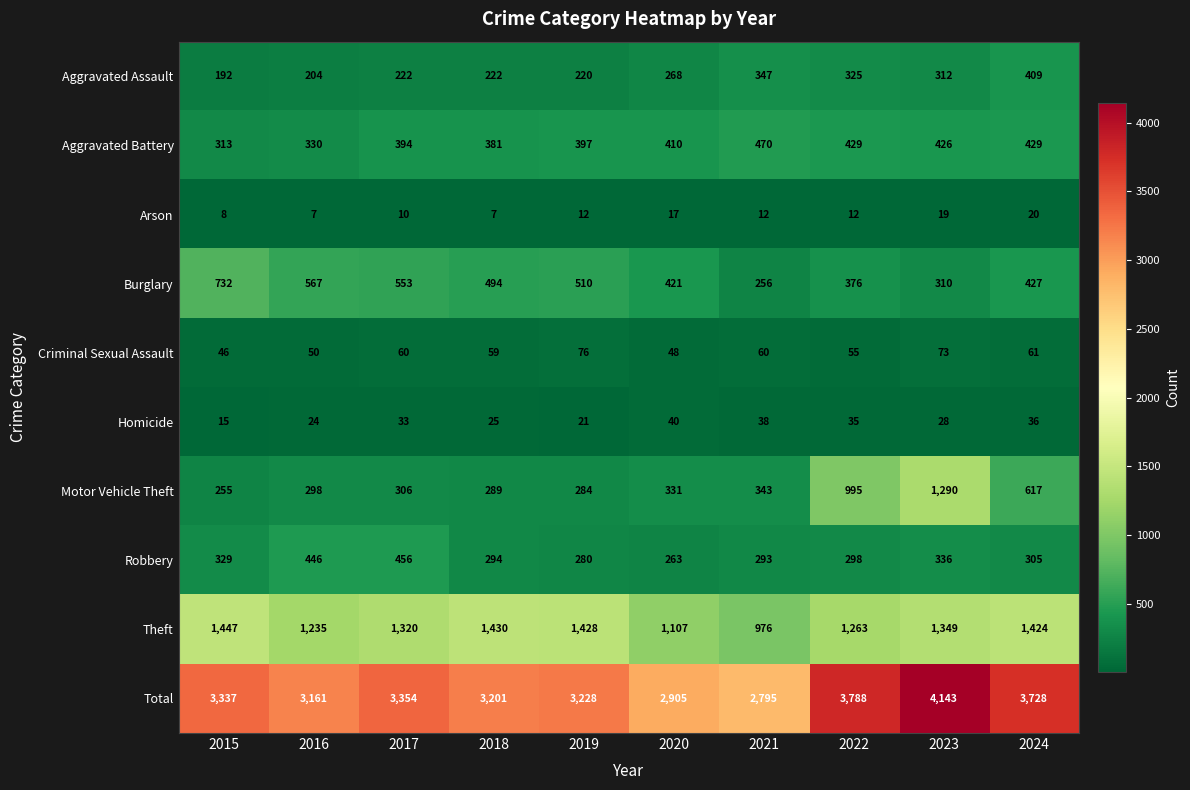

Which series has the widest spread of values?

Total